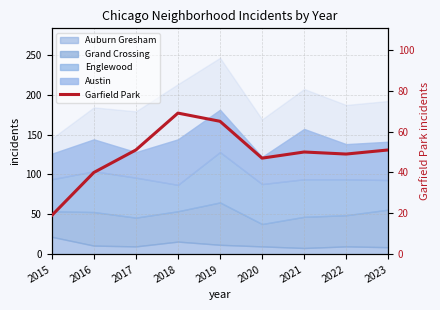

Does the chart have visible grid lines?

Yes